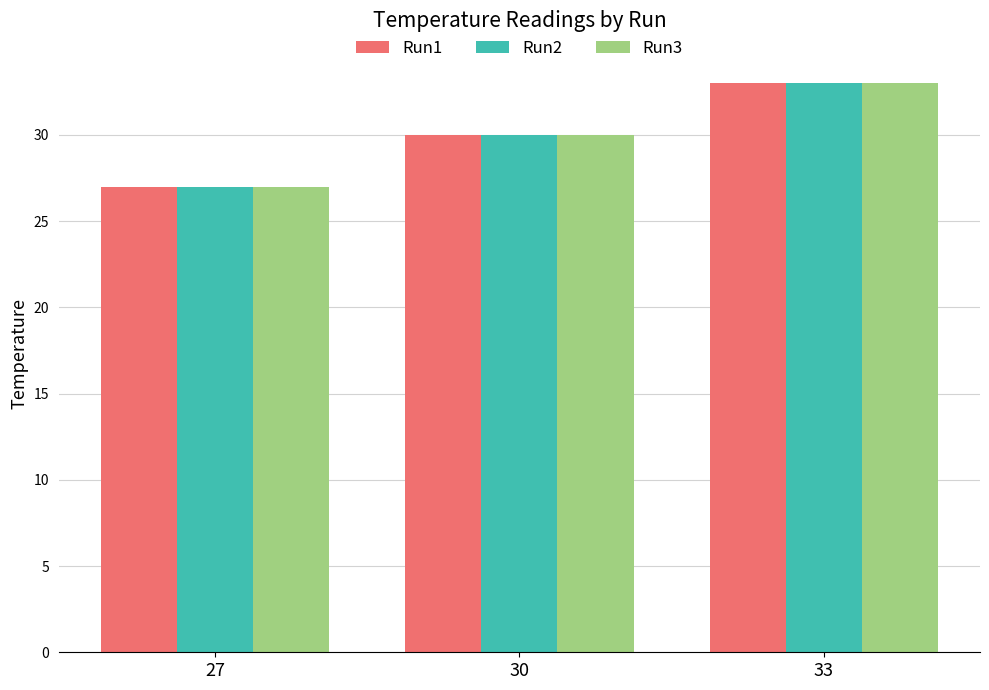

What is the smallest value displayed?

27